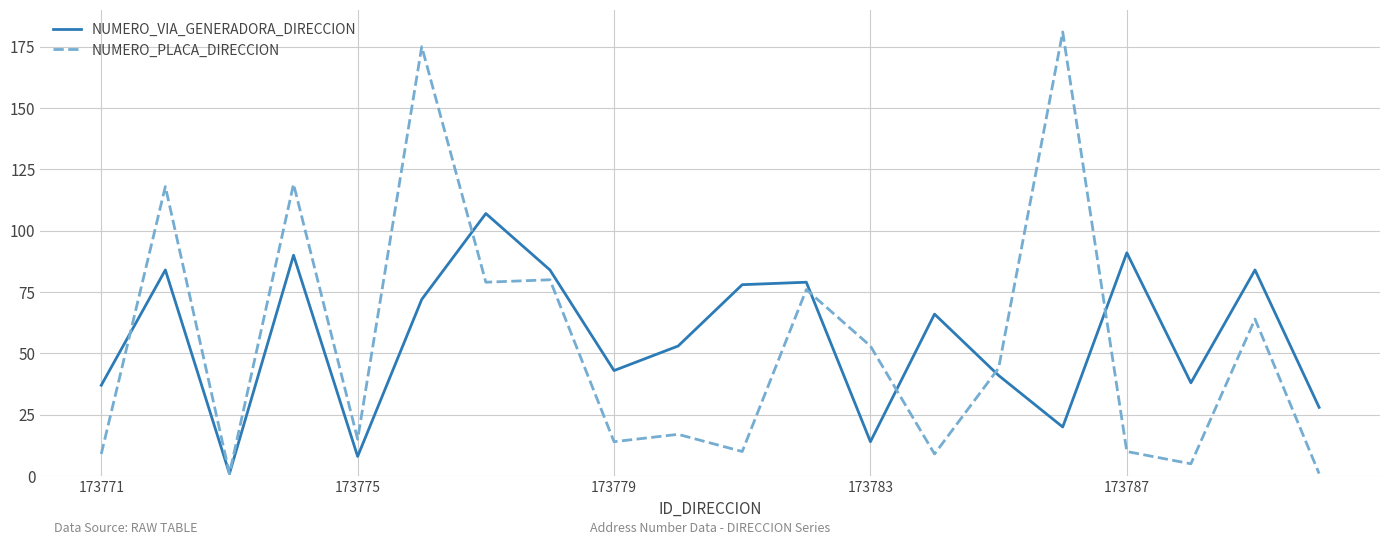

Which series has the largest range (max minus min)?

NUMERO_PLACA_DIRECCION